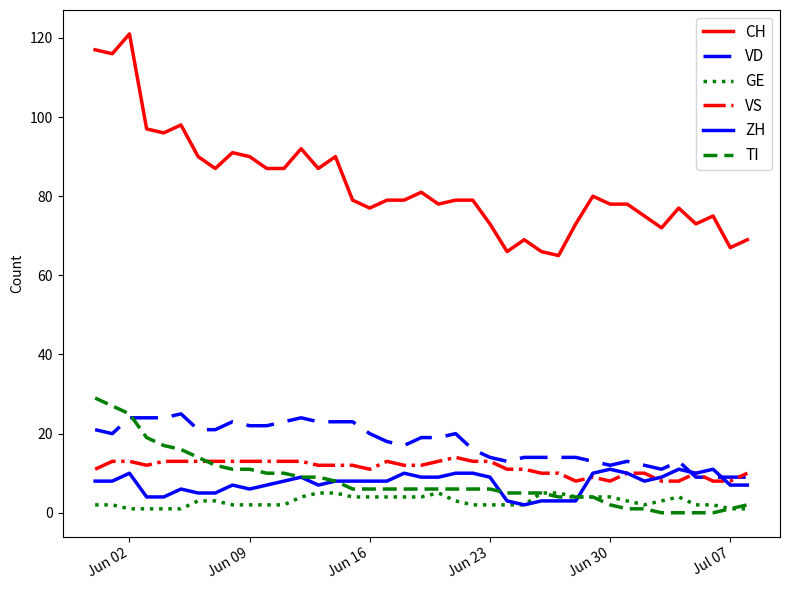

What are all the series names shown in the legend?

CH, VD, GE, VS, ZH, TI